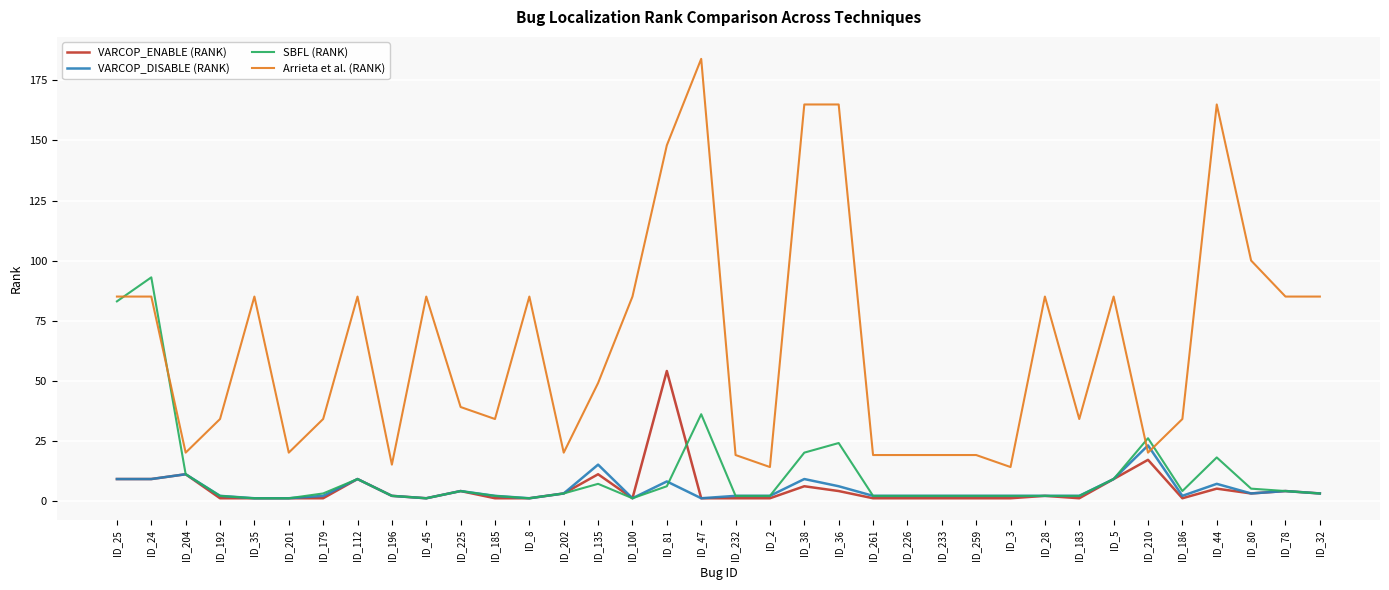

What is the difference between the maximum and minimum values in the VARCOP_DISABLE (RANK) series?

22